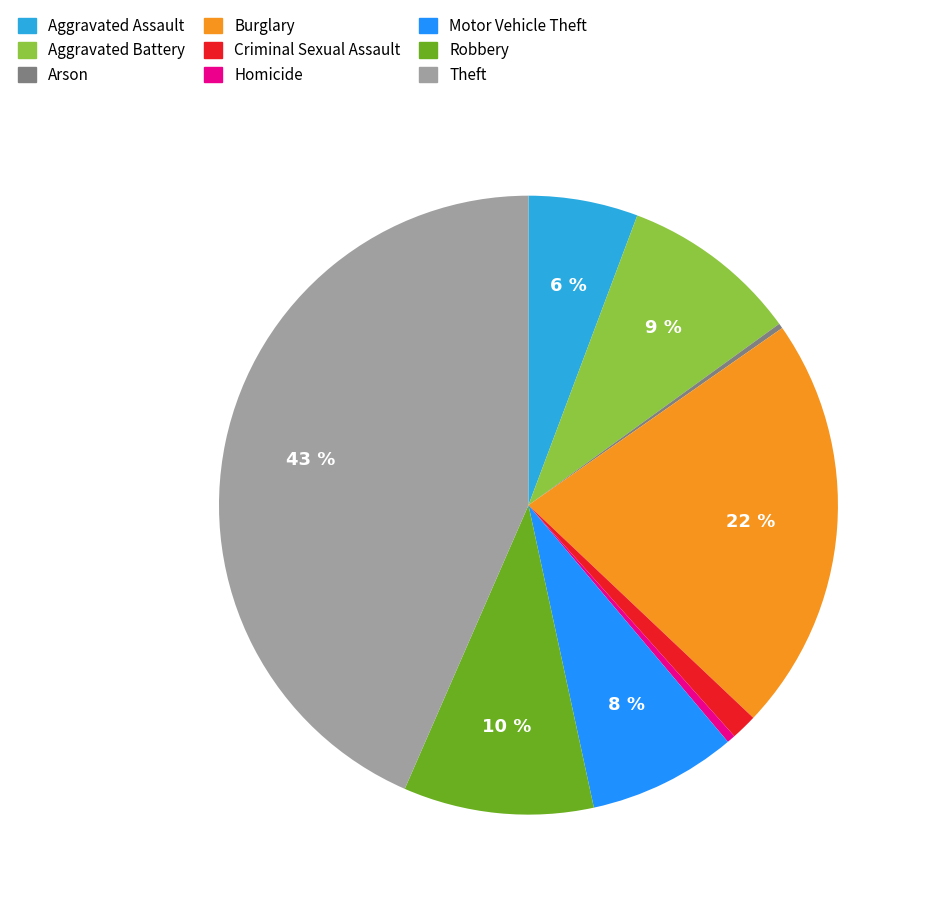

What is the ratio of the value at Aggravated Assault to the value at Burglary?

0.3